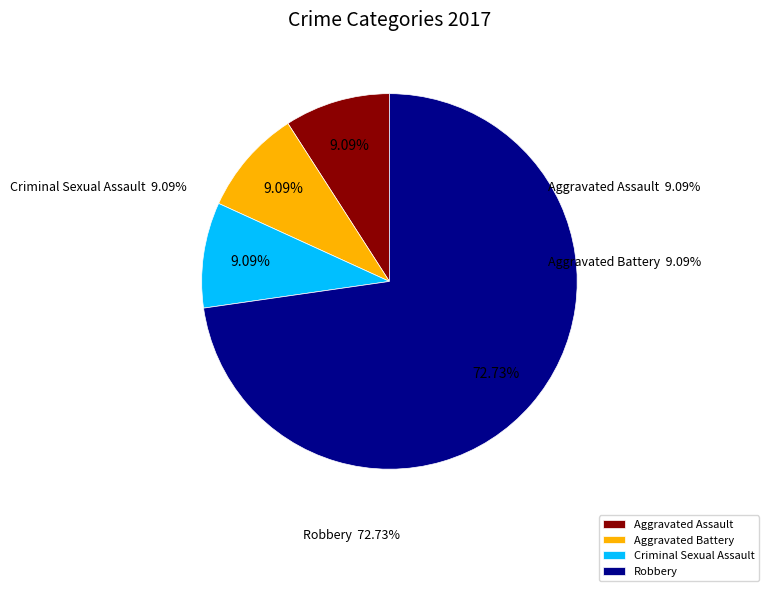

True or false: Aggravated Assault accounts for 9% of the total.

True